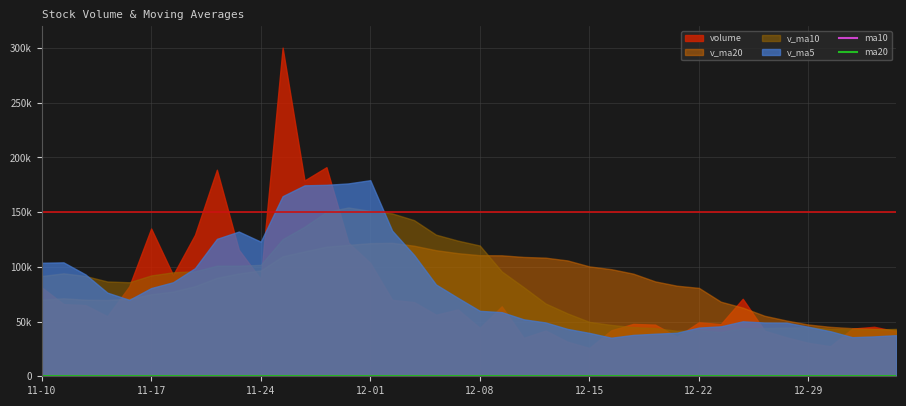

Does the chart display data point markers on the line(s)?

No